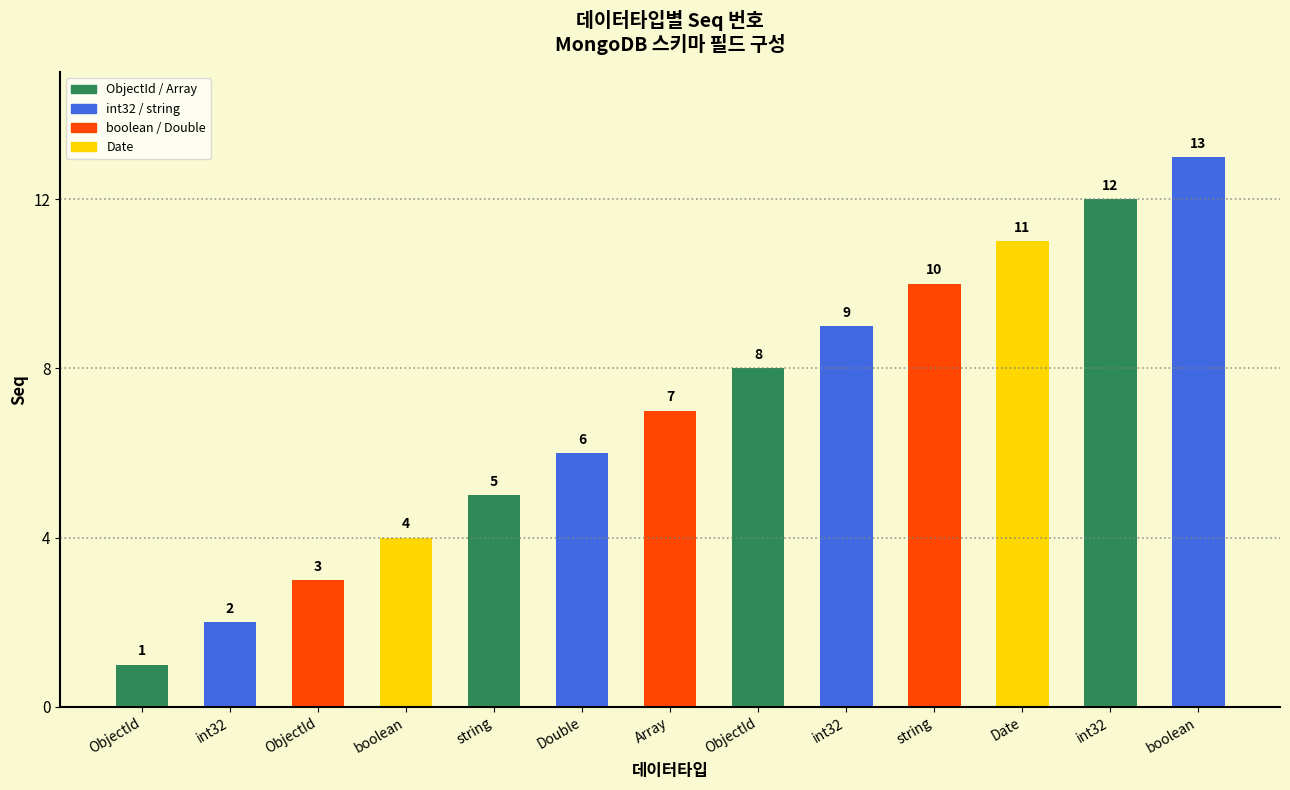

How many categories are shown in the chart?

13